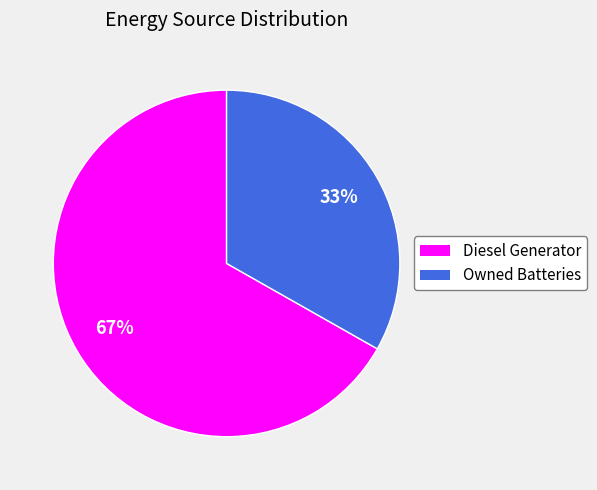

To the nearest percent, what is the difference between the largest and smallest slice percentages?

34%